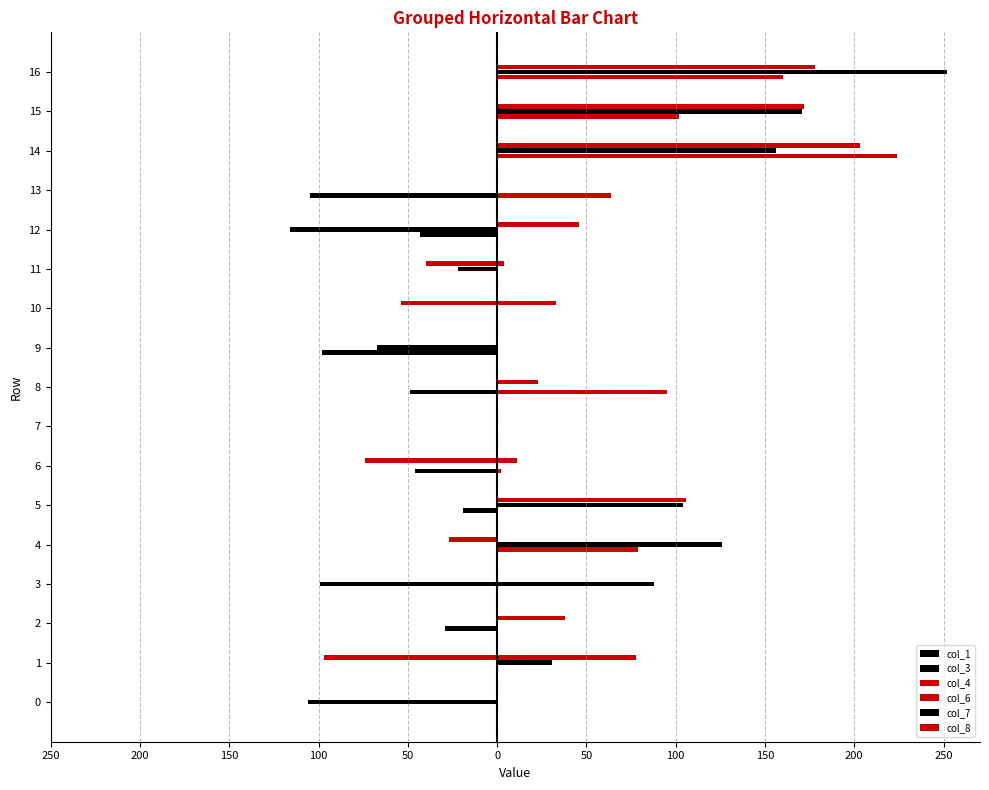

At 16, list the series in order from smallest to largest.

col_1, col_3, col_4, col_6, col_8, col_7